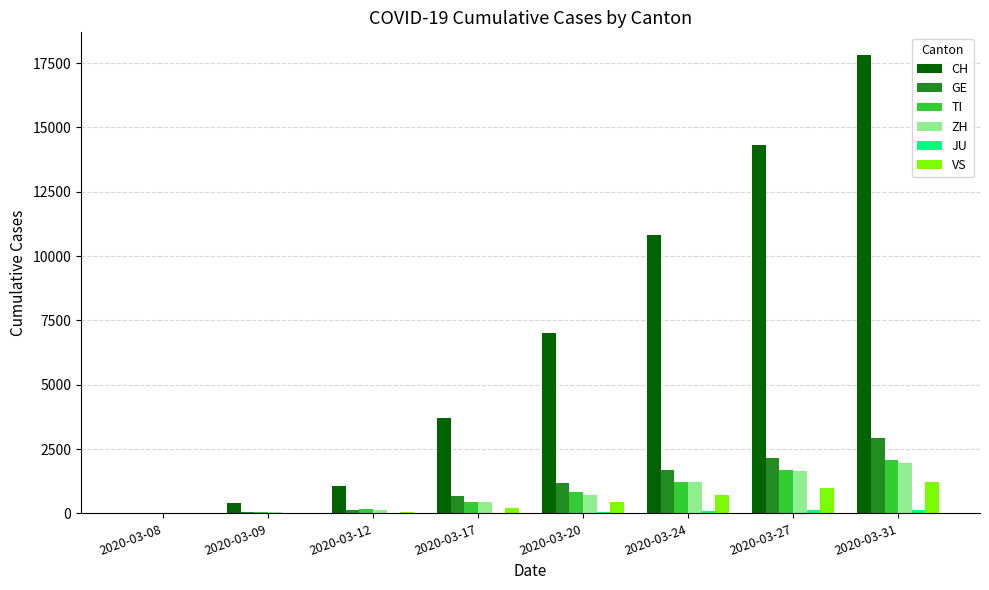

Which label corresponds to the largest value in the chart?

2020-03-31